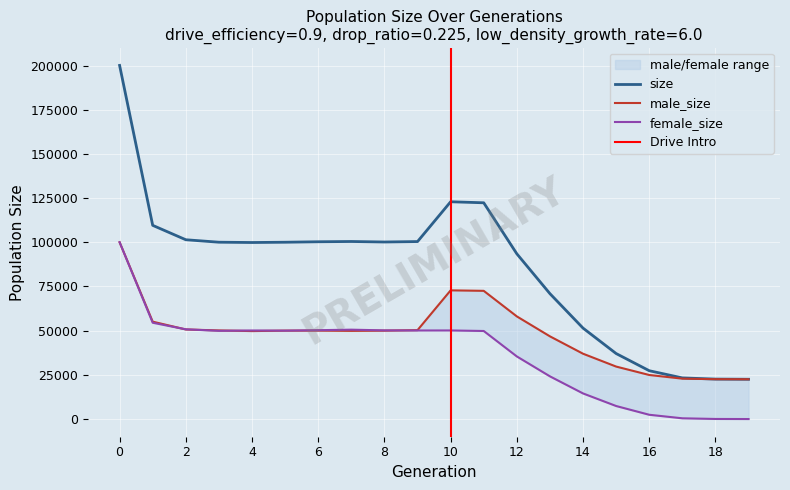

How many data points in female_size are less than 50008?

10